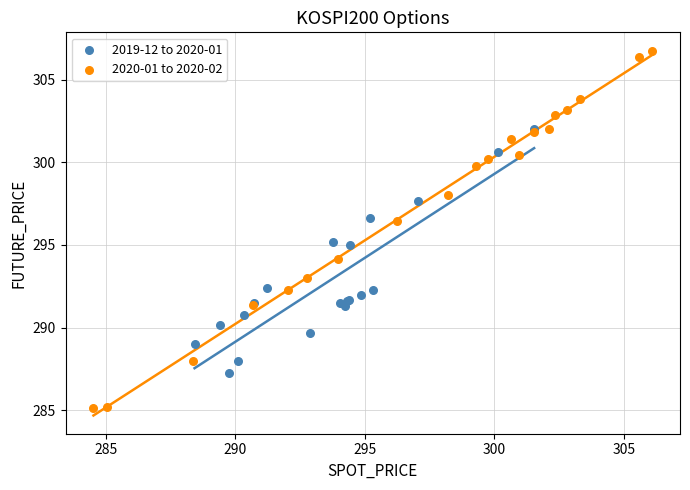

Which series reaches the maximum Y coordinate?

2020-01 to 2020-02